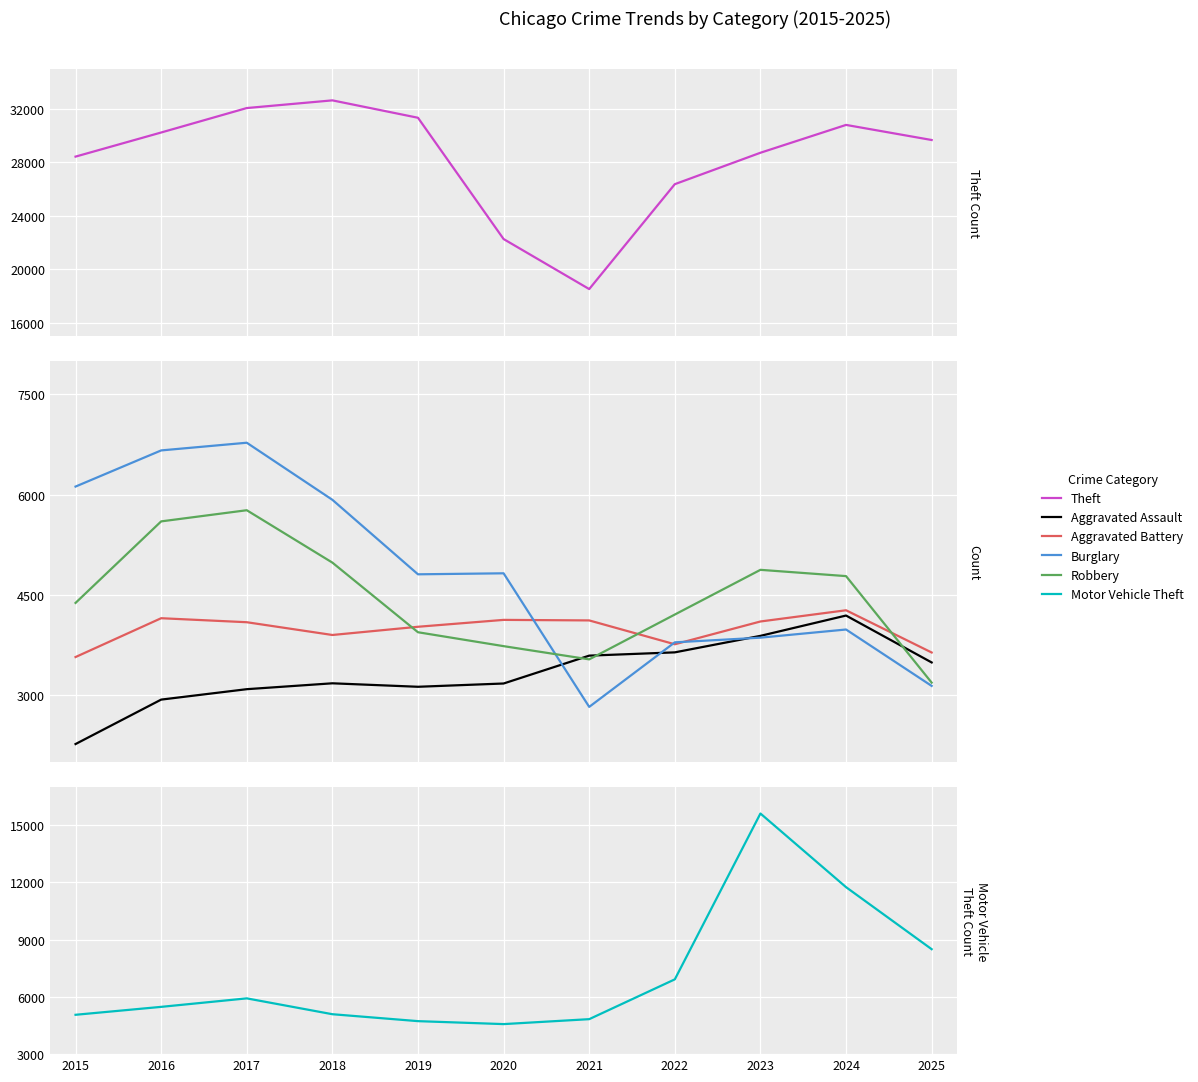

List the series in order of their peak value, lowest first.

Aggravated Assault, Aggravated Battery, Robbery, Burglary, Motor Vehicle Theft, Theft